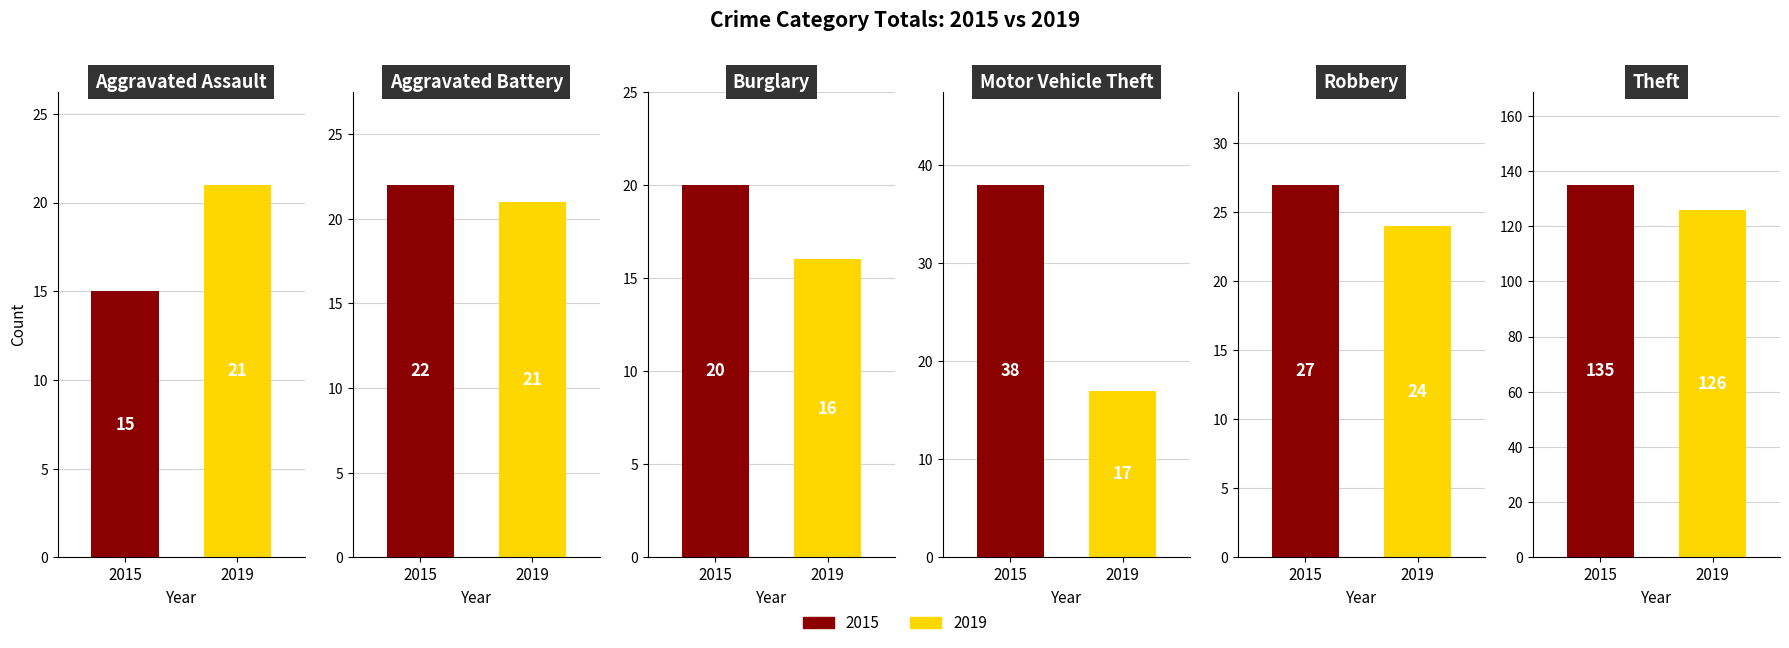

Rank the series at 2 from lowest to highest value.

2019, 2015